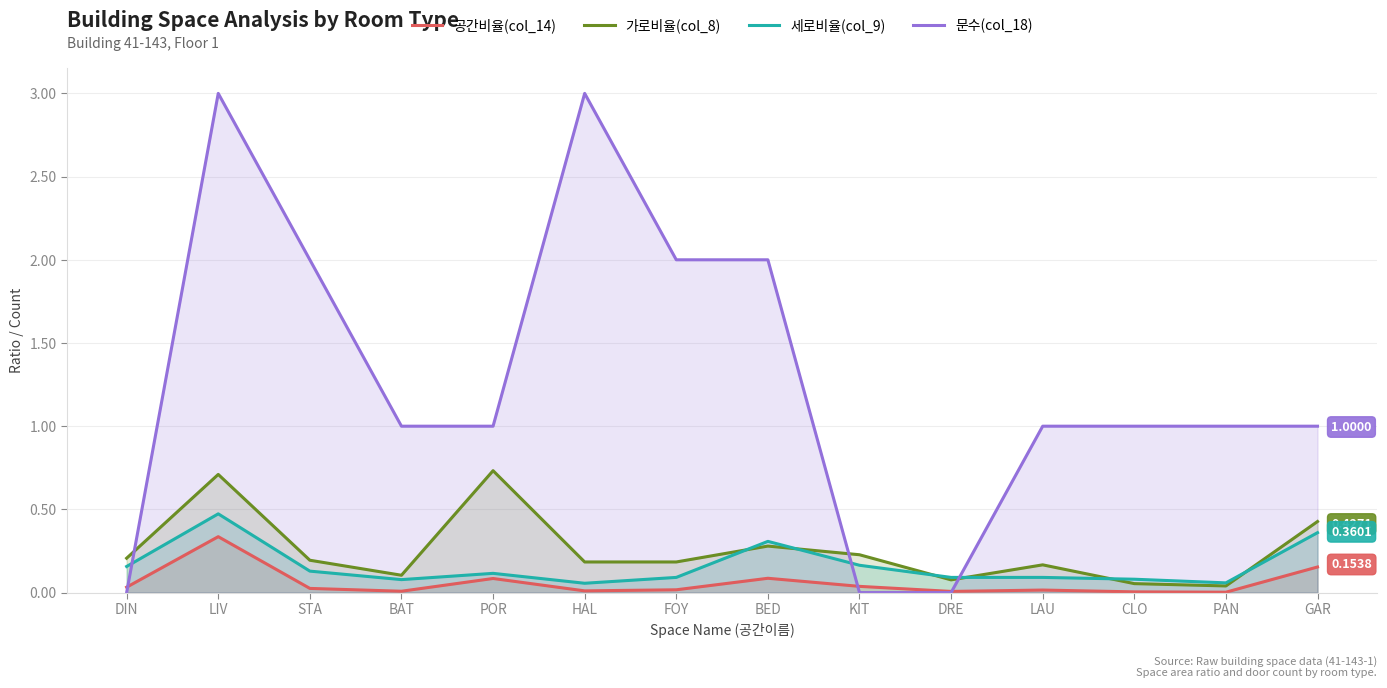

Where is the first local maximum for 문수(col_18)?

LIV